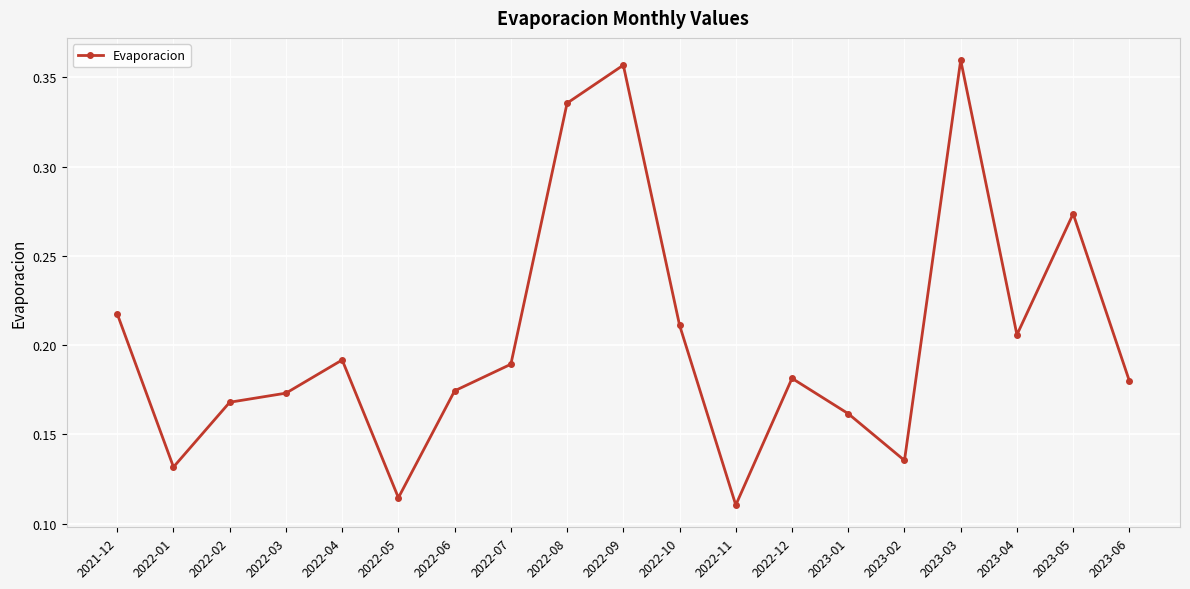

What is the label of the 6th point from the left?

2022-05